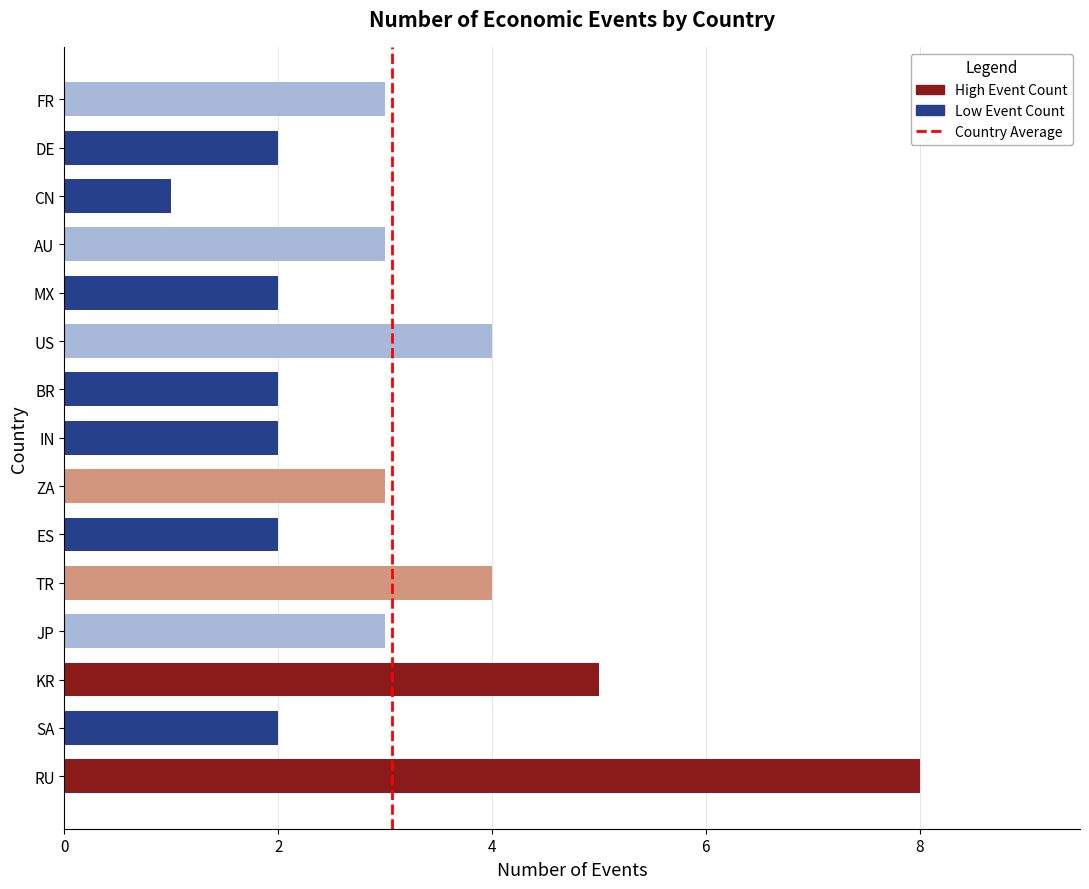

What is the change in value from JP to TR?

+1